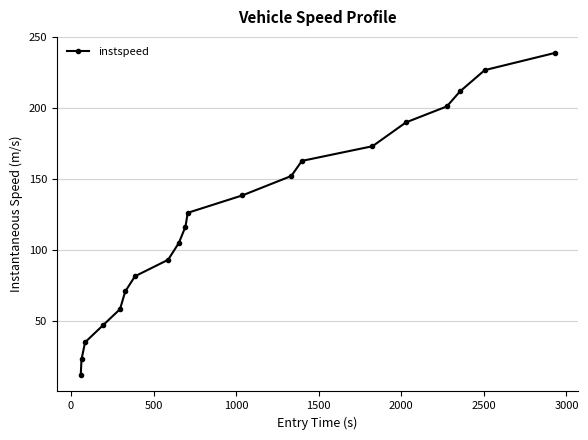

True or false: there are more than 1 points higher than both neighbors.

False